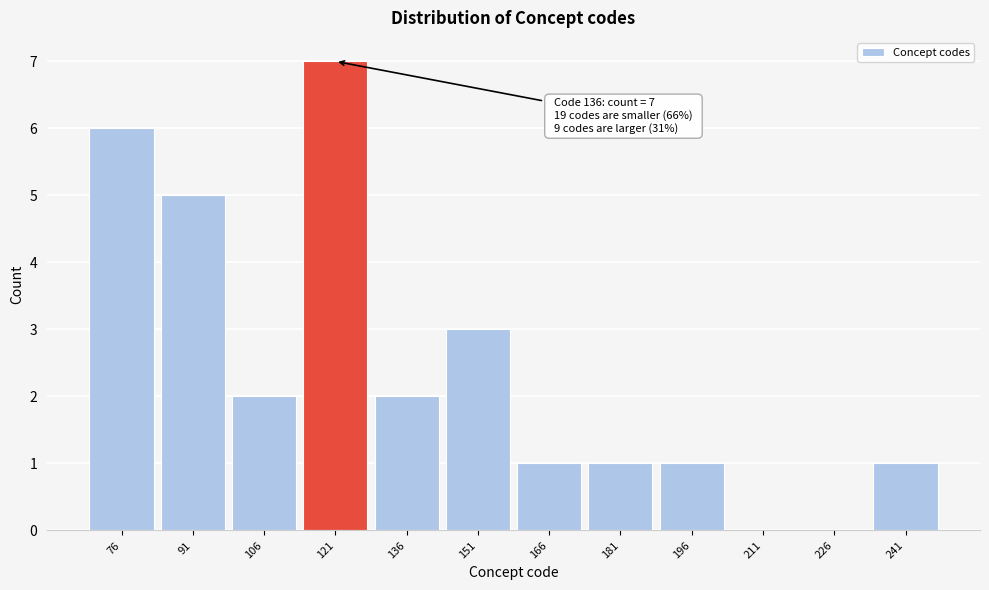

What is the maximum value shown in the chart?

7